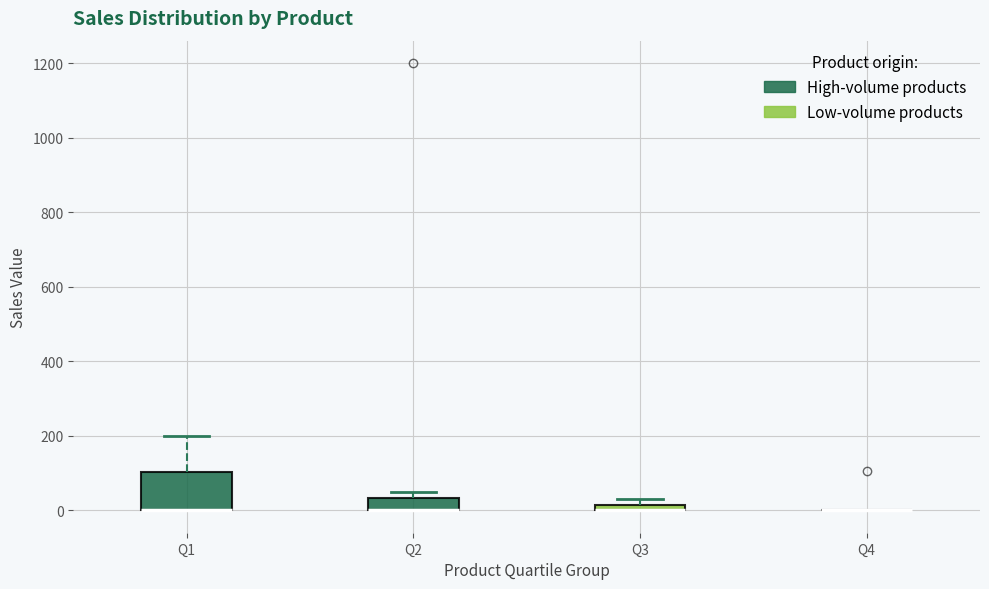

Where does the upper whisker of the box for Q1 end on the y-axis? The values are not printed on the chart, so give them approximately, as read against the axis.

200